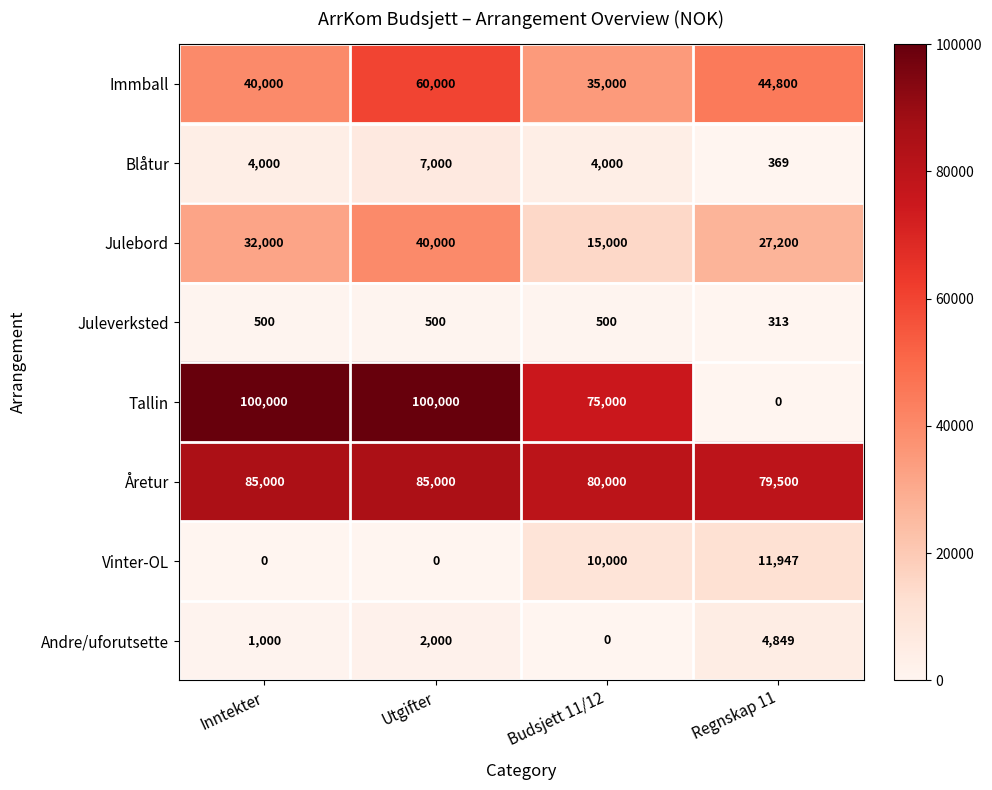

Where is Julebord nearest to the value 27500?

Regnskap 11